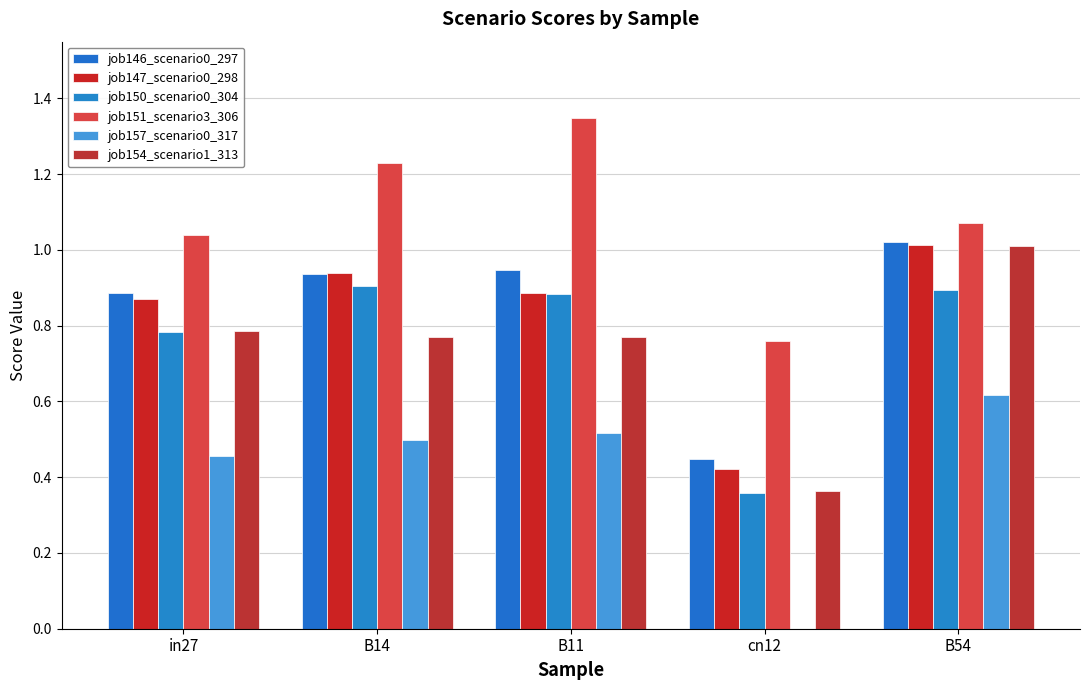

What is the difference between the second highest and minimum values in the job154_scenario1_313 series?

0.4